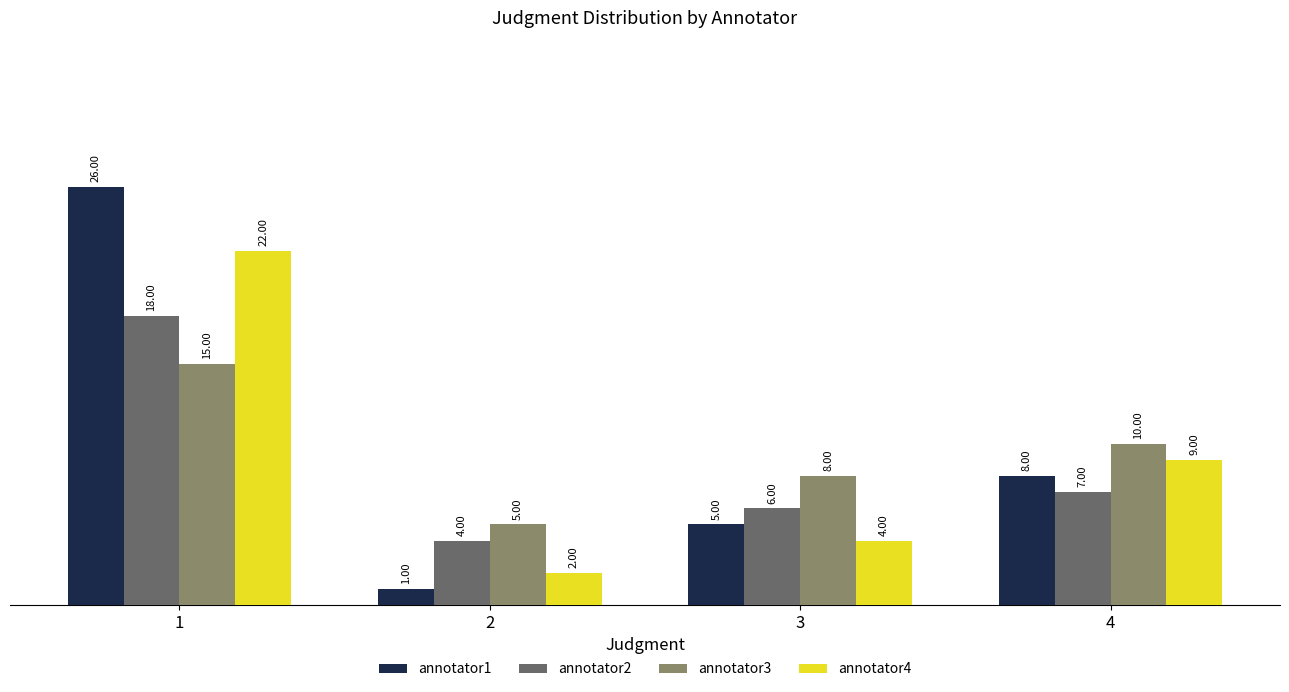

True or false: annotator4 has a value of 10 at 1.

False